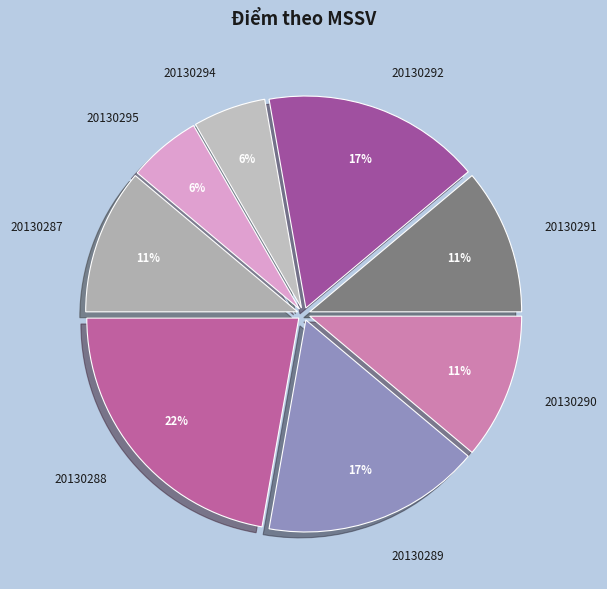

Is there a majority slice in this chart?

No